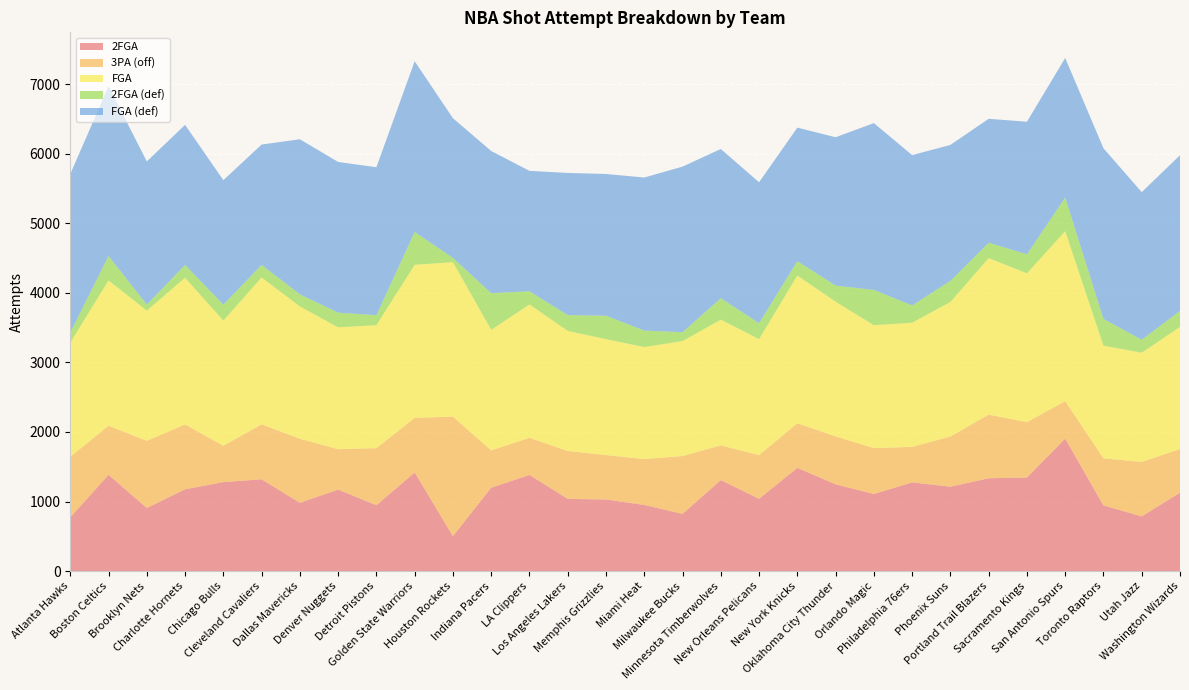

Reading right to left, transcribe all the data shown in this chart.

2FGA: 1127	786	944	1904	1345	1334	1213	1275	1108	1247	1484	1039	1308	822	951	1029	1038	1382	1199	502	1417	947	1171	982	1319	1279	1175	907	1384	772
3PA (off): 628	783	676	539	795	915	721	510	659	689	640	628	499	831	659	638	688	534	535	1718	784	820	581	920	791	521	933	965	705	870
FGA: 1755	1569	1620	2443	2140	2249	1934	1785	1767	1936	2124	1667	1807	1653	1610	1667	1726	1916	1734	2220	2201	1767	1752	1902	2110	1800	2108	1872	2089	1642
2FGA (def): 229	187	384	483	273	221	303	248	507	231	207	229	308	127	237	336	227	190	526	61	471	144	210	174	181	230	184	86	351	143
FGA (def): 2238	2121	2452	2005	1905	1781	1954	2160	2397	2132	1918	2025	2144	2380	2199	2037	2043	1730	2043	2007	2454	2126	2166	2228	1729	1788	2013	2057	2439	2279